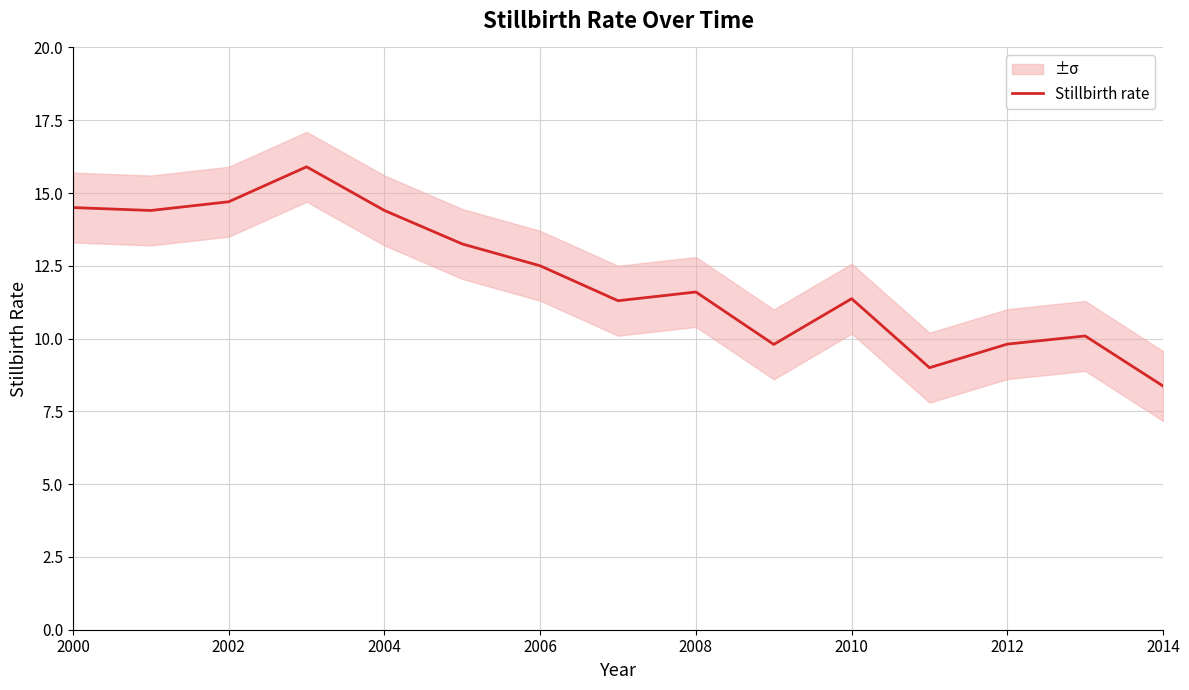

What is the smallest value displayed?

8.4